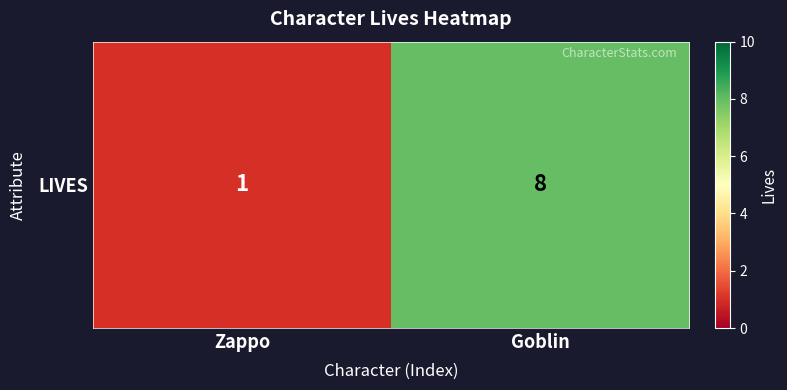

At which category does the chart reach its minimum across all series?

Zappo